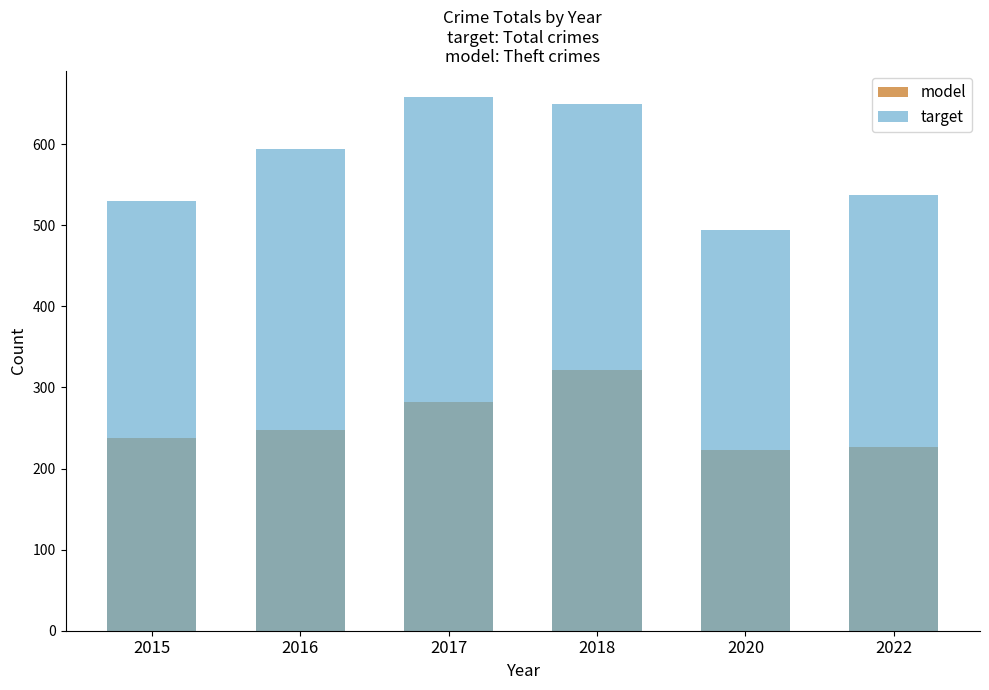

Which series has the widest spread of values?

target